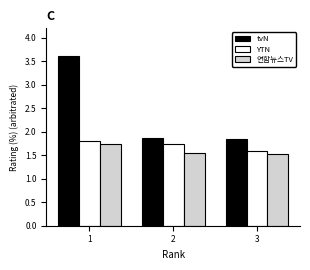

What is the approximate value of 연합뉴스TV at 3?

1.5